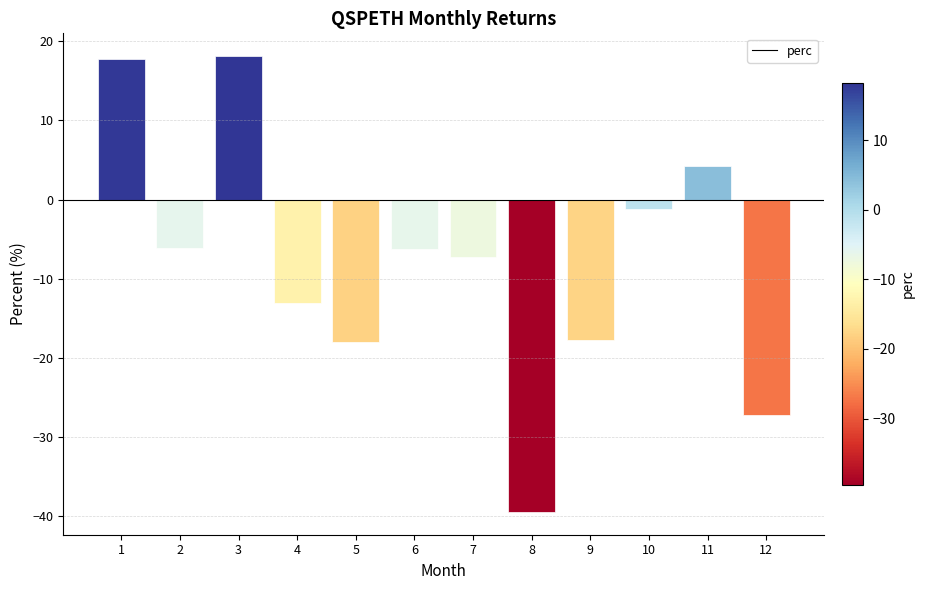

Where does the data first go above -6?

1